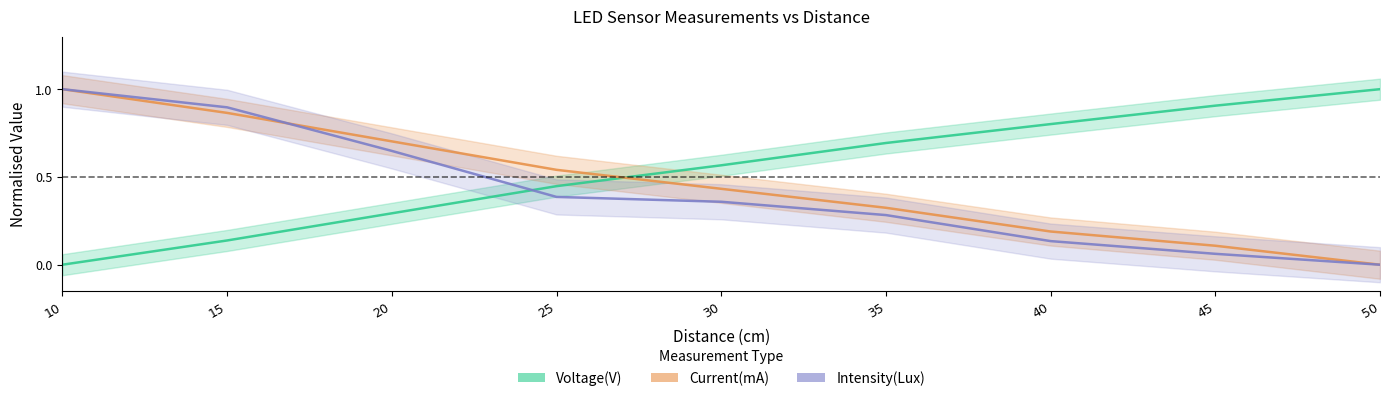

What is the highest value of the Intensity(Lux) series?

1.0